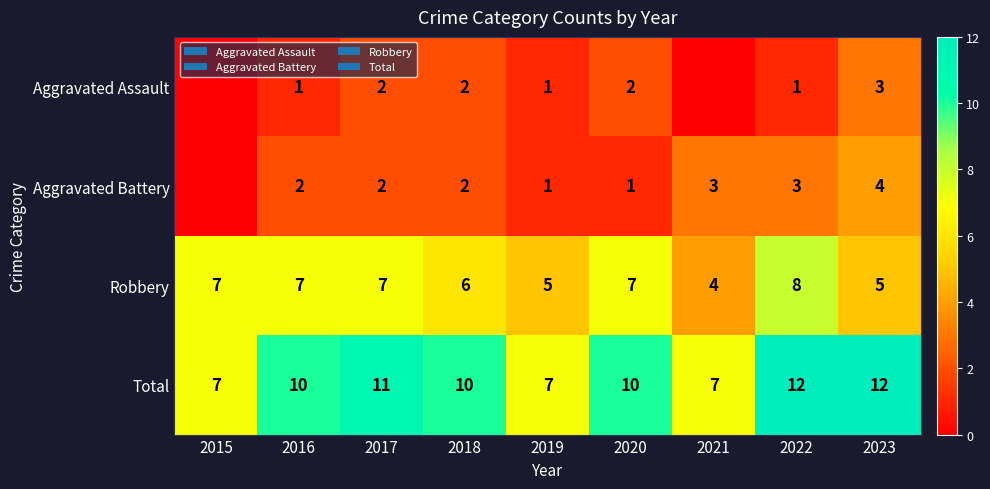

Which category has the lowest value across all series?

2015